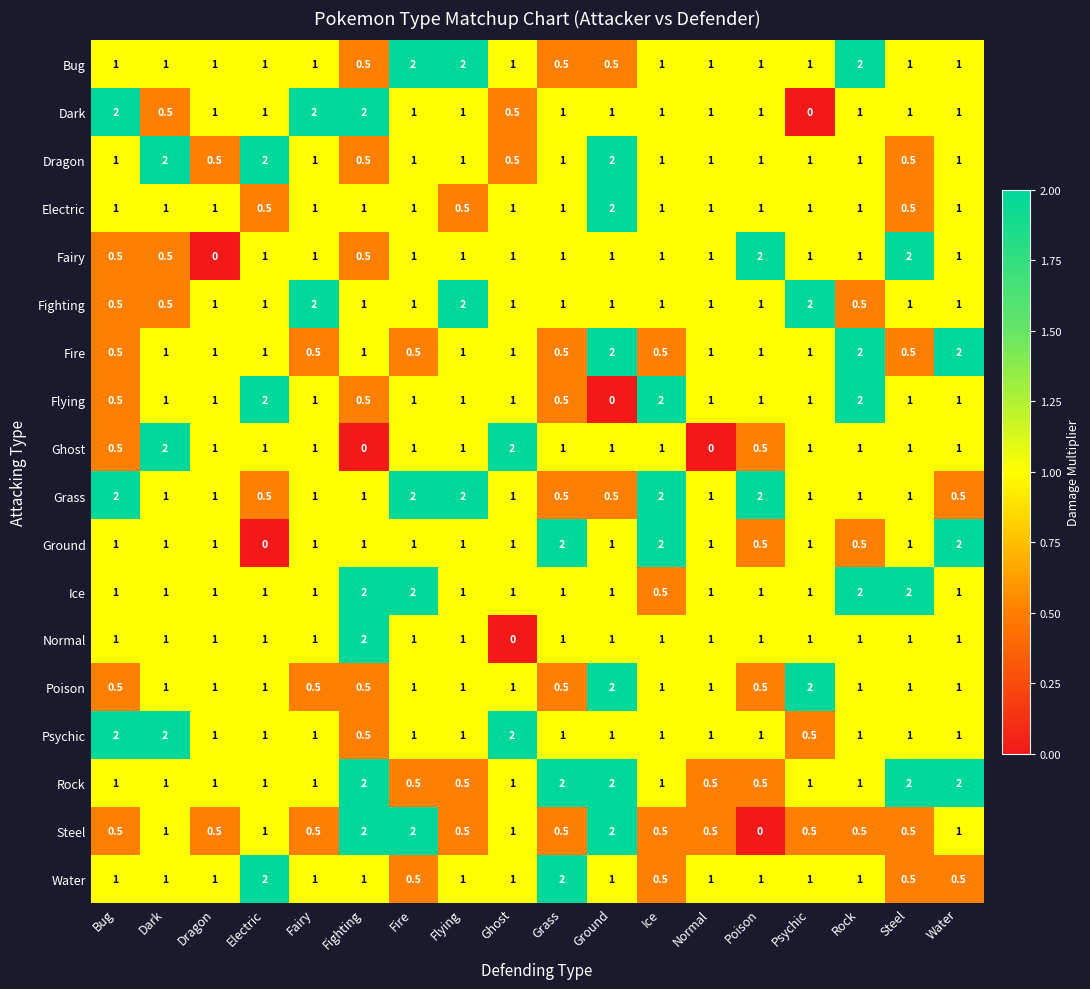

True or false: Steel has a value of 0.2 at Ghost.

False